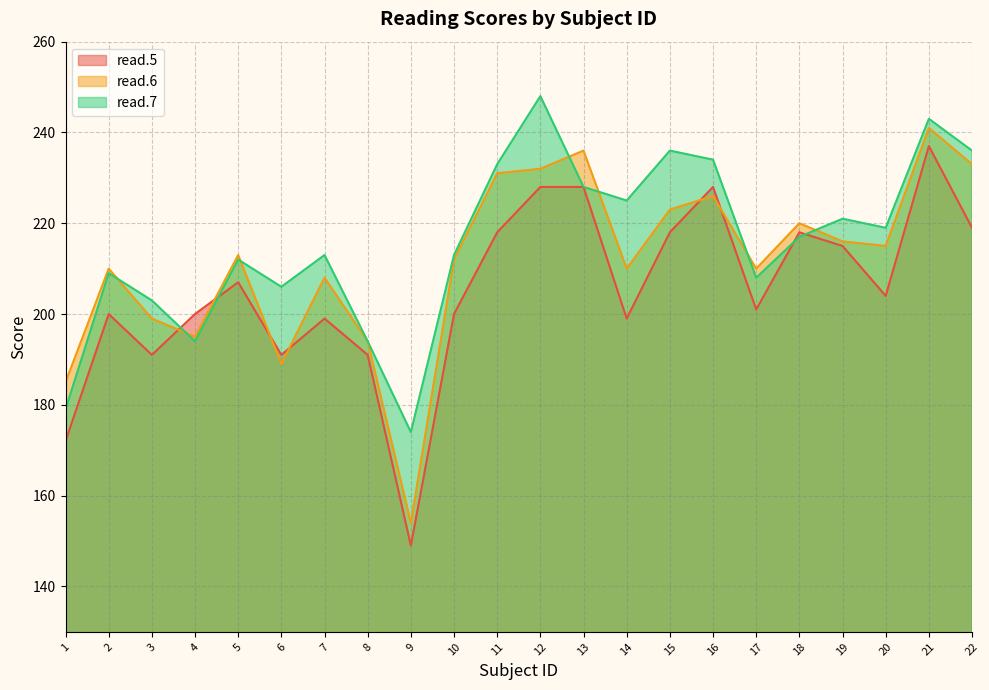

What is the minimum value shown in the chart?

149